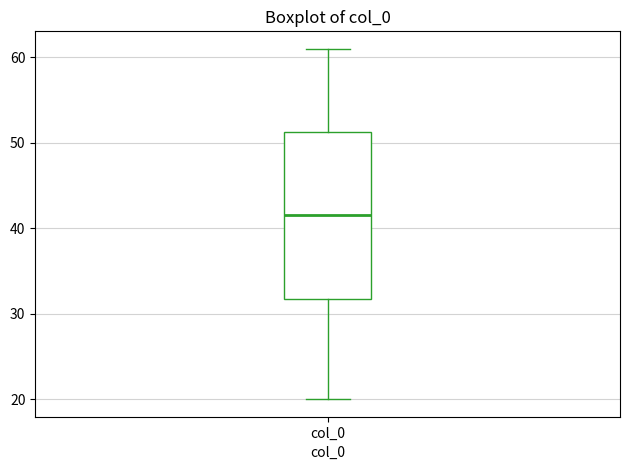

Read this box plot against the y-axis: the position of the median line, the range covered by the box, and the ends of both whiskers. The values are not printed on the chart, so give them approximately, as read against the axis.

median 42, box 32 to 51, whiskers 20 to 61